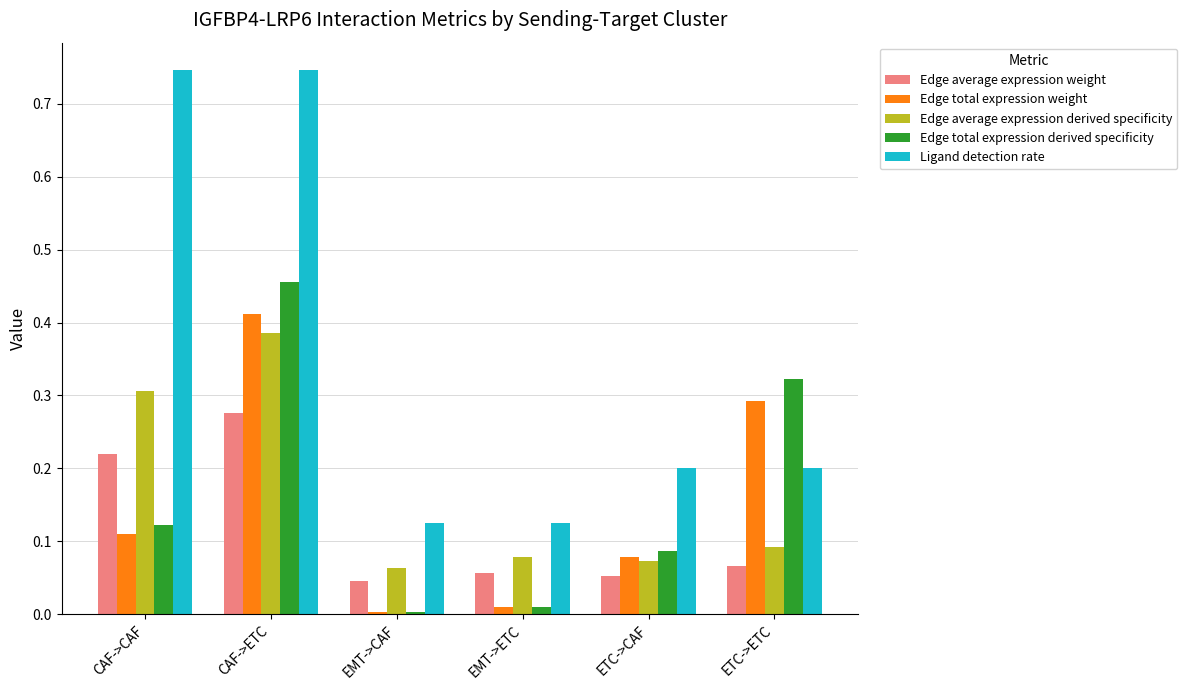

Which category has the lowest value in the Edge total expression weight series?

EMT->CAF